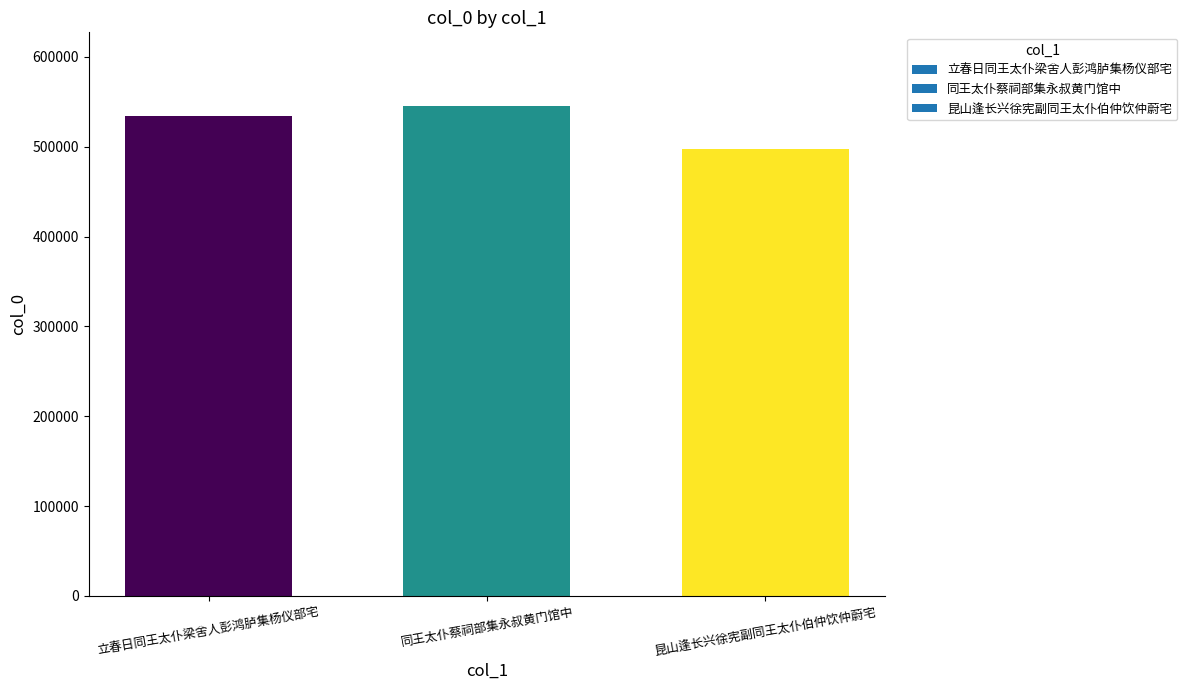

Does the chart contain any negative values?

No